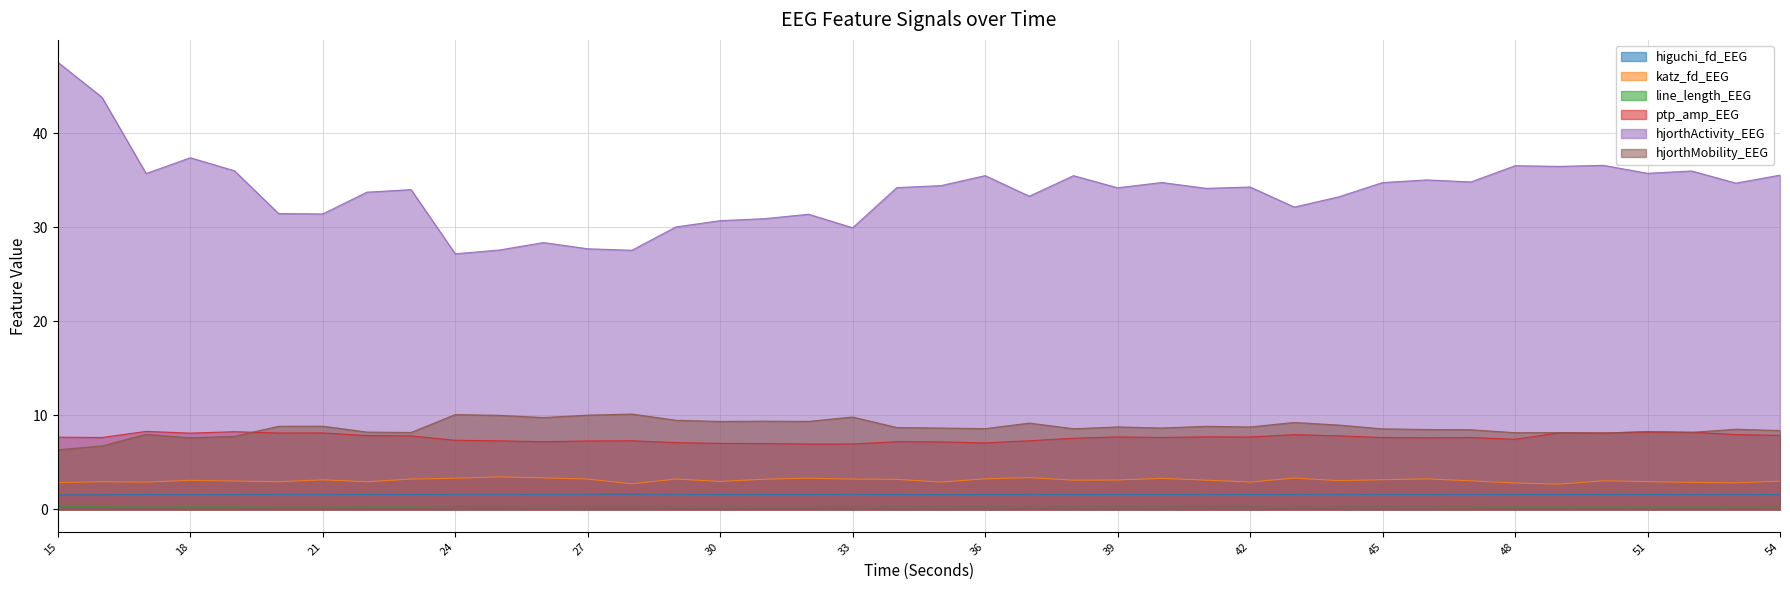

Which series has the widest spread of values?

hjorthActivity_EEG